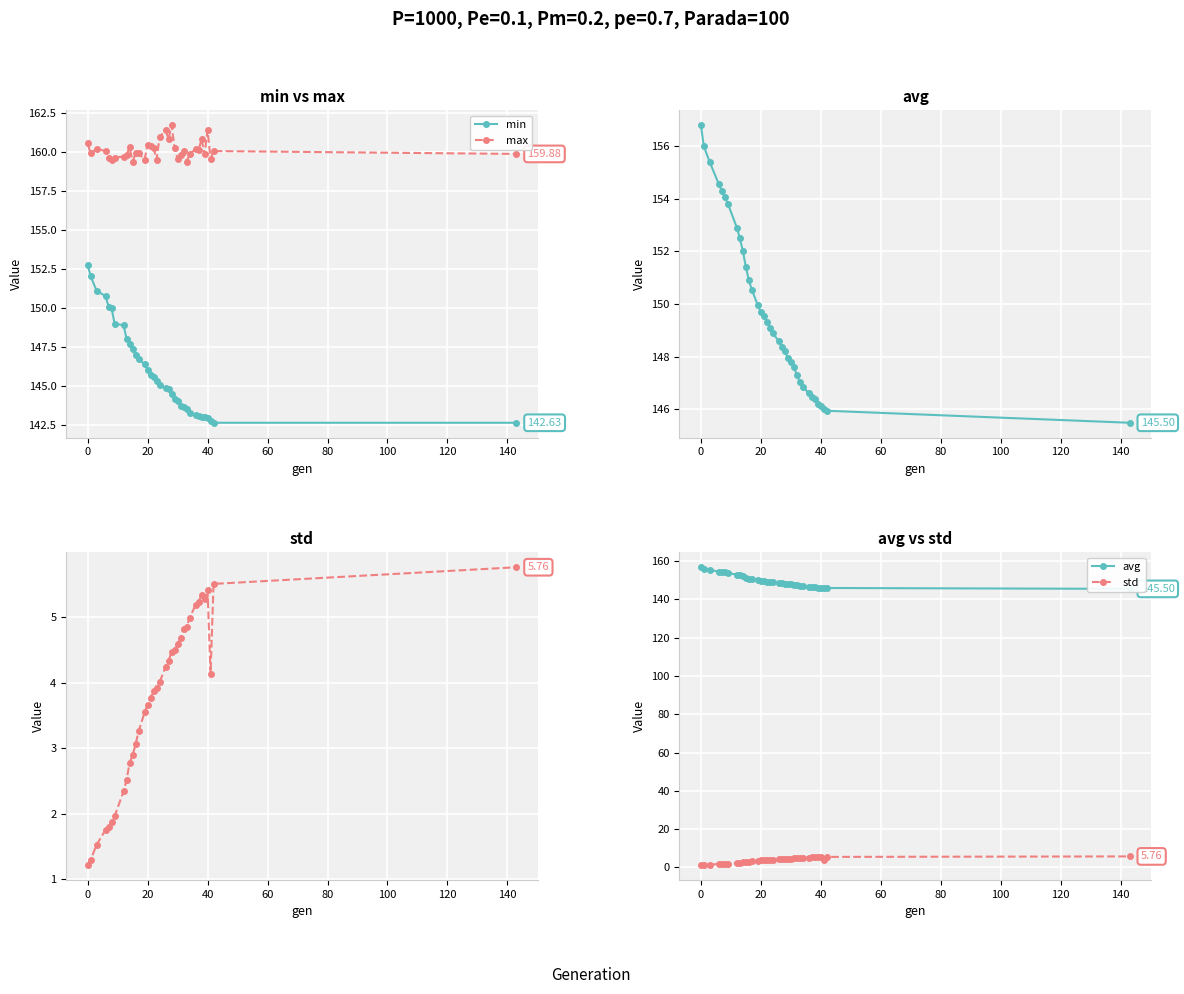

True or false: min and max cross at least once.

False